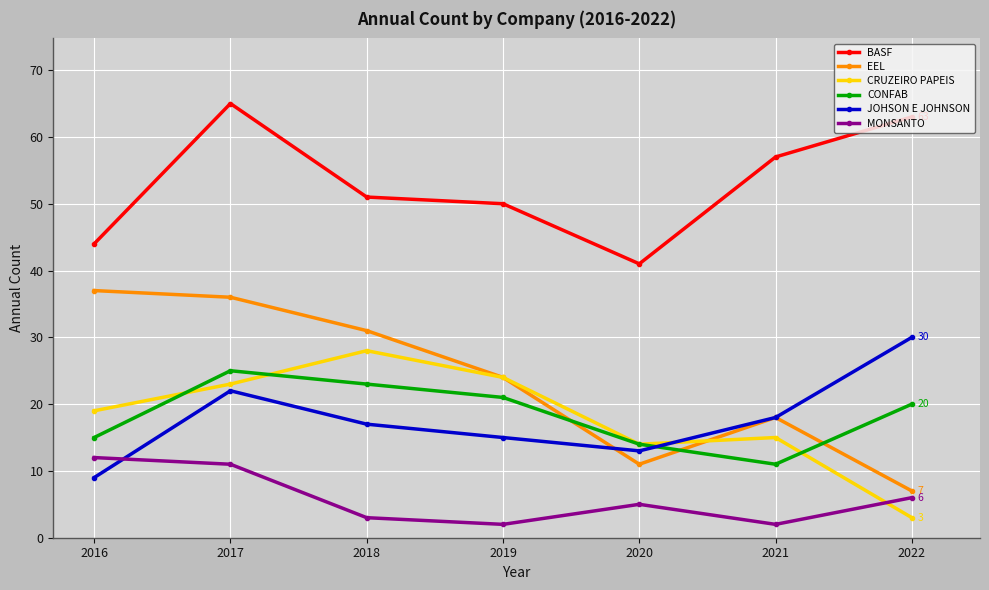

Reading left to right, what are all the values shown in this chart?

BASF: 44	65	51	50	41	57	63
EEL: 37	36	31	24	11	18	7
CRUZEIRO PAPEIS: 19	23	28	24	14	15	3
CONFAB: 15	25	23	21	14	11	20
JOHSON E JOHNSON: 9	22	17	15	13	18	30
MONSANTO: 12	11	3	2	5	2	6